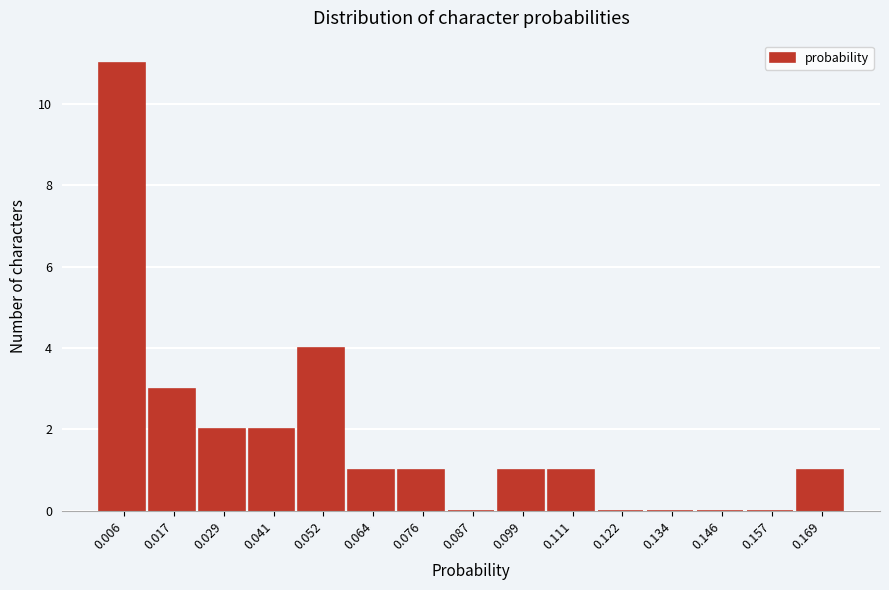

Reading left to right, transcribe this chart: for each bar, give the range it covers on the x-axis and its height. Neither the bar edges nor the heights are printed on the chart, so give them approximately, as read against the axes.

0.000 to 0.012: 11
0.012 to 0.024: 3
0.024 to 0.034: 2
0.034 to 0.046: 2
0.046 to 0.058: 4
0.058 to 0.070: 1
0.070 to 0.082: 1
0.082 to 0.094: 0
0.094 to 0.104: 1
0.104 to 0.116: 1
0.116 to 0.128: 0
0.128 to 0.140: 0
0.140 to 0.152: 0
0.152 to 0.164: 0
0.164 to 0.174: 1